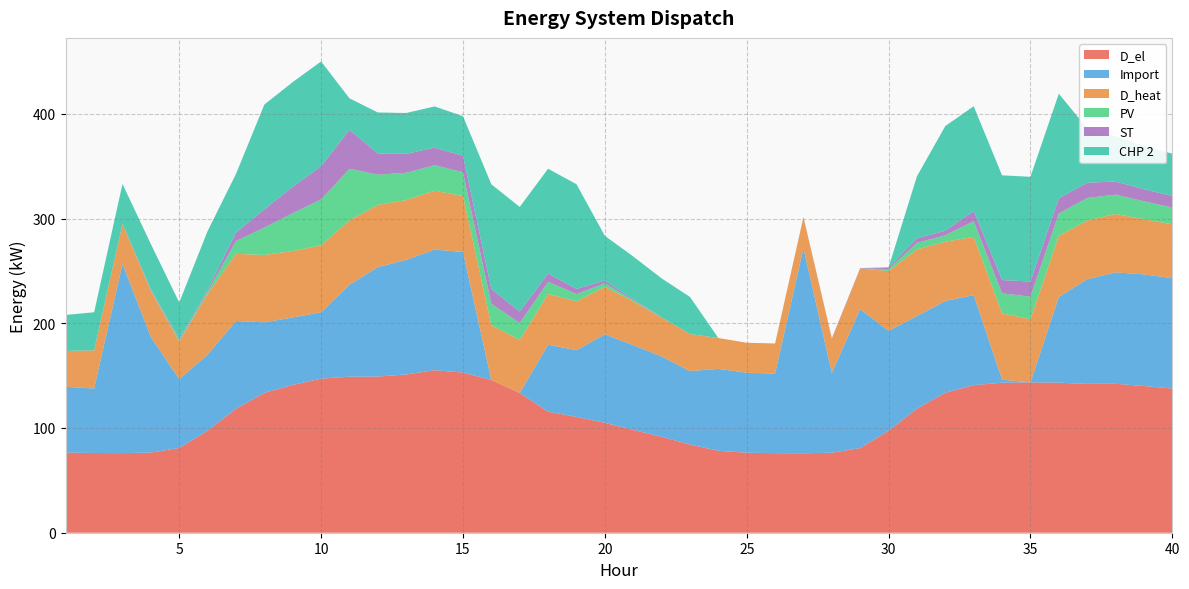

Reading left to right, extract all data points from this chart.

D_el: 1=76.5	2=76.1	3=76.0	4=76.5	5=80.9	6=97.4	7=118.4	8=133.5	9=141.1	10=147.1	11=149.0	12=149.1	13=151.1	14=155.2	15=152.9	16=145.8	17=133.4	18=115.5	19=110.6	20=105.0	21=98.2	22=91.6	23=84.2	24=78.2	25=76.4	26=76.0	27=75.9	28=76.4	29=80.9	30=97.4	31=118.4	32=133.7	33=140.9	34=143.3	35=143.5	36=143.2	37=142.1	38=142.2	39=140.1	40=137.7
Import: 1=62.8	2=61.6	3=180.8	4=110.3	5=65.7	6=72.8	7=83.7	8=67.4	9=64.4	10=63.4	11=87.8	12=104.5	13=109.5	14=115.2	15=115.1	16=0.0	17=0.0	18=64.0	19=63.7	20=84.5	21=80.9	22=76.7	23=70.1	24=78.2	25=76.4	26=76.0	27=195.9	28=76.2	29=132.7	30=95.4	31=88.5	32=87.5	33=86.0	34=2.9	35=0.0	36=81.9	37=99.8	38=106.4	39=106.6	40=105.4
D_heat: 1=34.3	2=36.4	3=38.1	4=44.0	5=35.9	6=57.9	7=64.1	8=64.3	9=63.4	10=63.9	11=61.5	12=59.4	13=57.1	14=56.2	15=53.5	16=52.2	17=50.7	18=48.5	19=46.7	20=45.3	21=41.8	22=37.3	23=35.4	24=29.4	25=28.6	26=28.7	27=29.7	28=32.6	29=38.9	30=57.1	31=63.6	32=56.6	33=55.6	34=63.3	35=60.4	36=58.3	37=56.1	38=55.7	39=52.7	40=51.4
PV: 1=0.0	2=0.0	3=0.0	4=0.7	5=1.4	6=2.1	7=12.2	8=26.2	9=36.2	10=43.8	11=49.2	12=28.9	13=26.0	14=24.3	15=22.7	16=20.6	17=16.0	18=11.6	19=6.9	20=3.4	21=1.1	22=0.0	23=0.0	24=0.0	25=0.0	26=0.0	27=0.0	28=0.1	29=0.0	30=1.9	31=6.3	32=6.2	33=14.9	34=19.1	35=21.5	36=21.3	37=21.5	38=18.5	39=17.1	40=16.1
ST: 1=0.0	2=0.0	3=0.0	4=0.8	5=1.2	6=1.7	7=8.0	8=17.4	9=25.1	10=31.8	11=37.2	12=20.2	13=18.1	14=16.8	15=15.7	16=14.1	17=10.9	18=7.9	19=4.9	20=2.6	21=1.1	22=0.0	23=0.0	24=0.0	25=0.0	26=0.0	27=0.0	28=0.5	29=0.3	30=1.6	31=4.3	32=4.3	33=9.8	34=12.7	35=14.4	36=14.4	37=14.6	38=12.5	39=11.5	40=10.9
CHP 2: 1=34.3	2=36.4	3=38.1	4=43.2	5=34.7	6=56.2	7=56.1	8=100.0	9=100.0	10=100.0	11=30.0	12=39.1	13=39.0	14=39.4	15=37.8	16=100.0	17=100.0	18=100.0	19=100.0	20=42.7	21=40.7	22=37.3	23=35.4	24=0.0	25=0.0	26=0.0	27=0.0	28=0.0	29=0.0	30=0.0	31=59.3	32=100.0	33=100.0	34=100.0	35=100.0	36=100.0	37=51.9	38=43.2	39=41.2	40=40.5